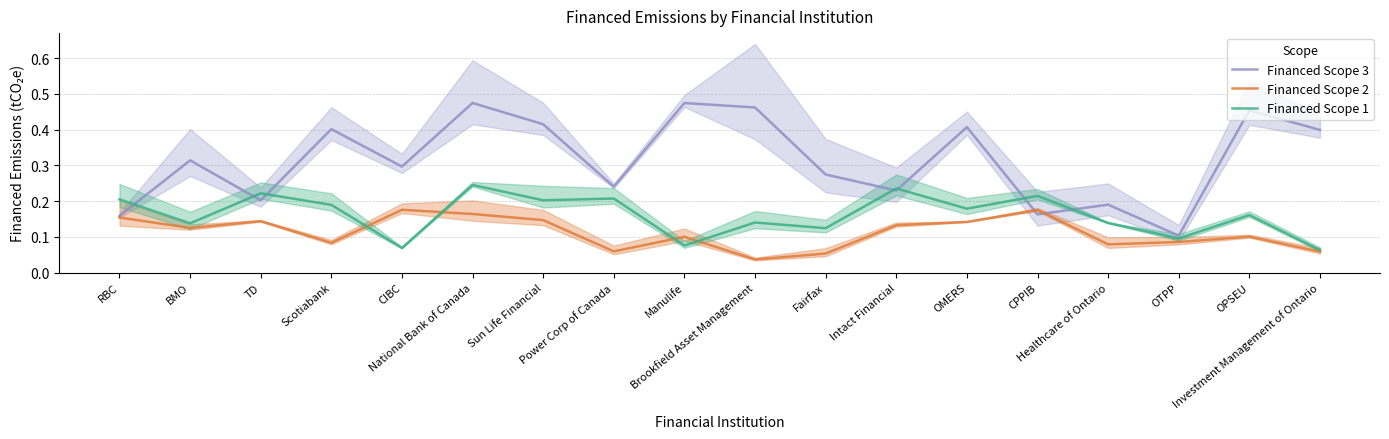

Reading right to left, what are all the values shown in this chart?

Financed Scope 3: 0.4	0.5	0.1	0.2	0.2	0.4	0.2	0.3	0.5	0.5	0.2	0.4	0.5	0.3	0.4	0.2	0.3	0.2
Financed Scope 2: 0.1	0.1	0.1	0.1	0.2	0.1	0.1	0.1	0.0	0.1	0.1	0.1	0.2	0.2	0.1	0.1	0.1	0.2
Financed Scope 1: 0.1	0.2	0.1	0.1	0.2	0.2	0.2	0.1	0.1	0.1	0.2	0.2	0.2	0.1	0.2	0.2	0.1	0.2